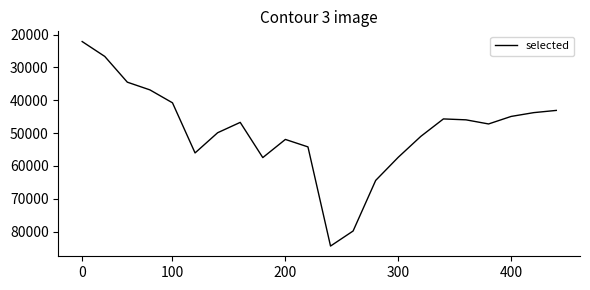

What is the greatest value displayed?

84429